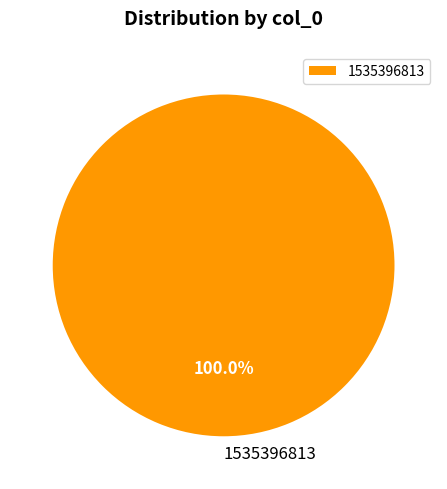

Does 1535396813 account for over 50% of the chart?

Yes